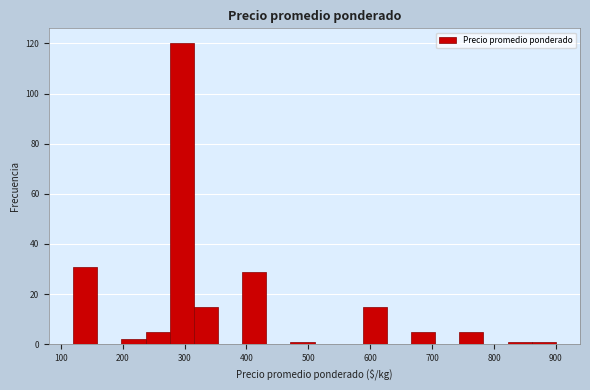

Read against the x-axis, roughly where is the centre of the tallest bar?

300